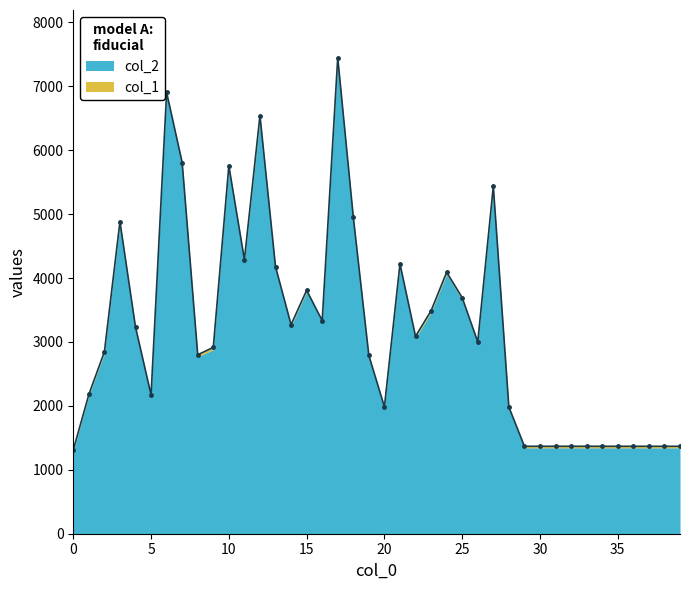

Which has a higher value, 37 or 9?

9